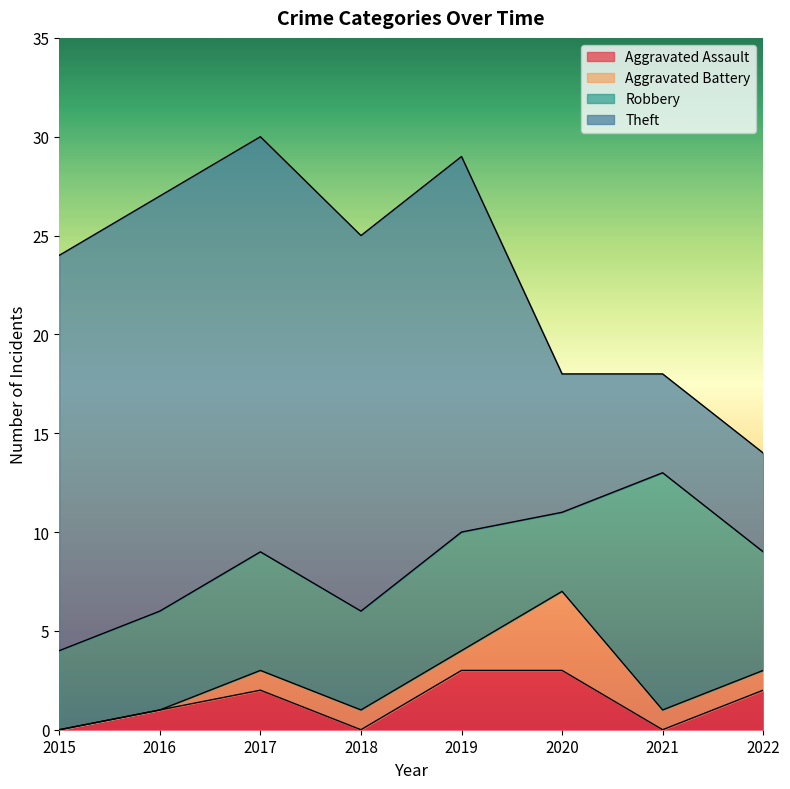

How many lines are shown in the chart?

4